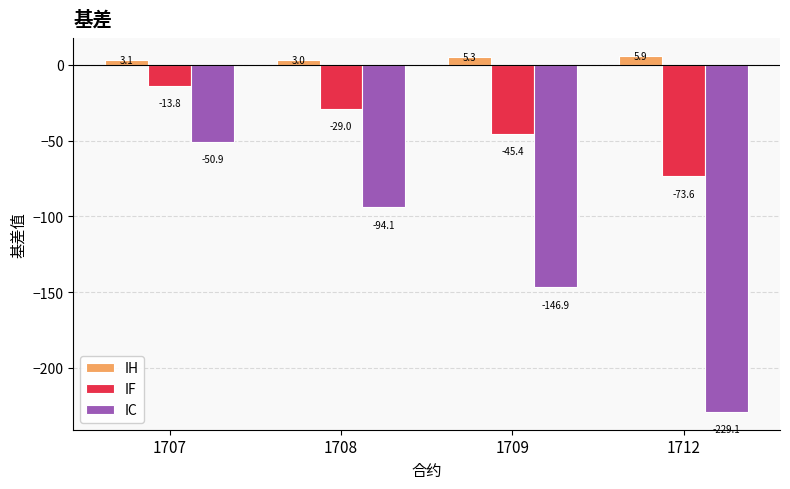

Rank the series at 1707 from highest to lowest value.

IH, IF, IC